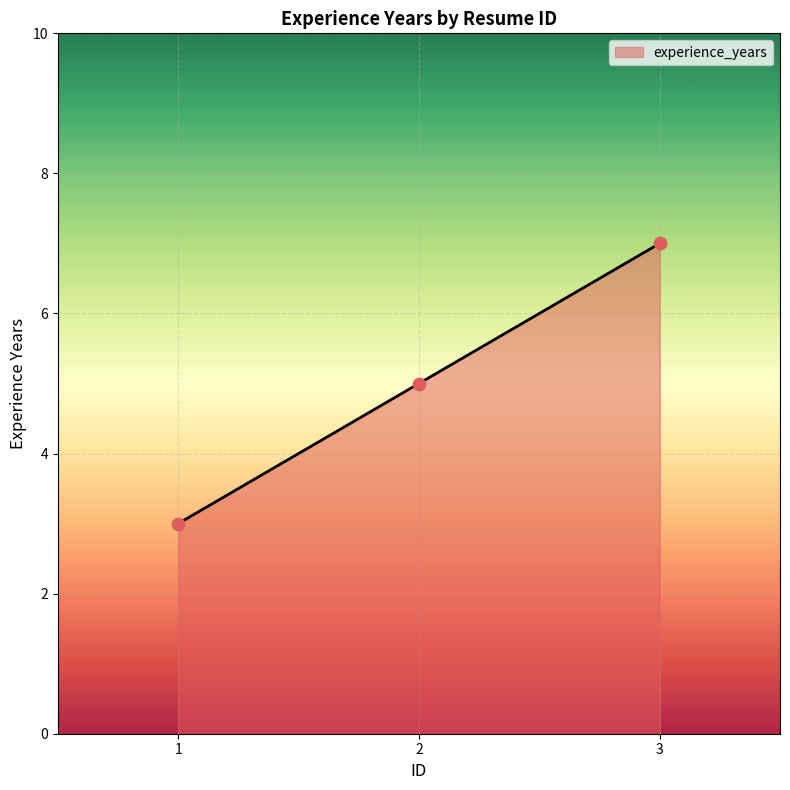

What is the ratio of the value at 2 to the value at 1?

1.7